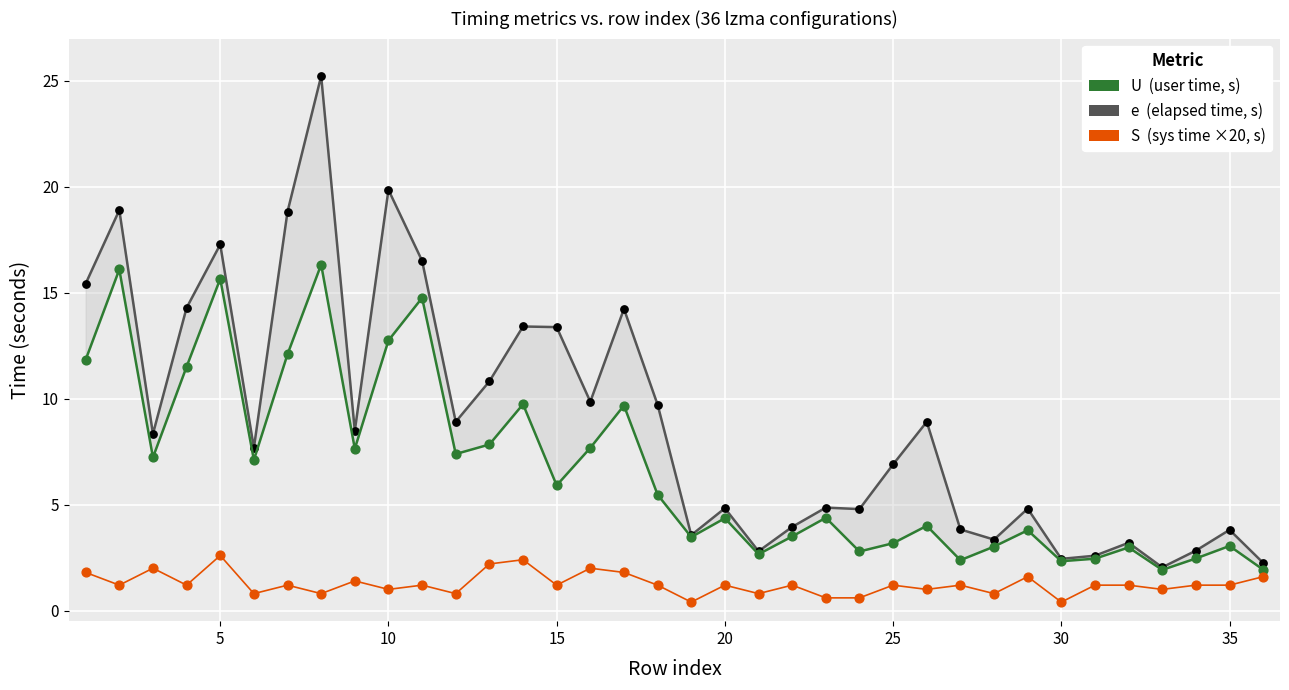

Which series reaches the maximum Y coordinate?

e